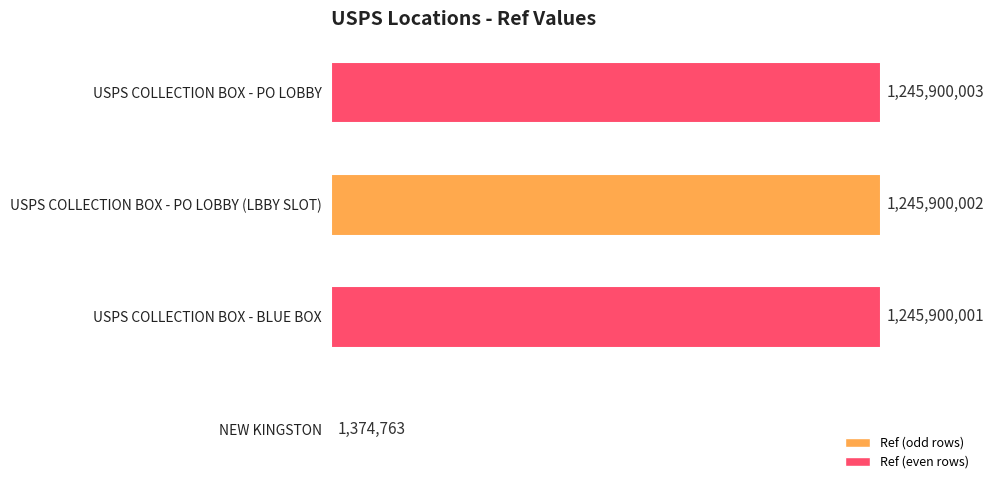

What is the maximum value shown in the chart?

1245900003